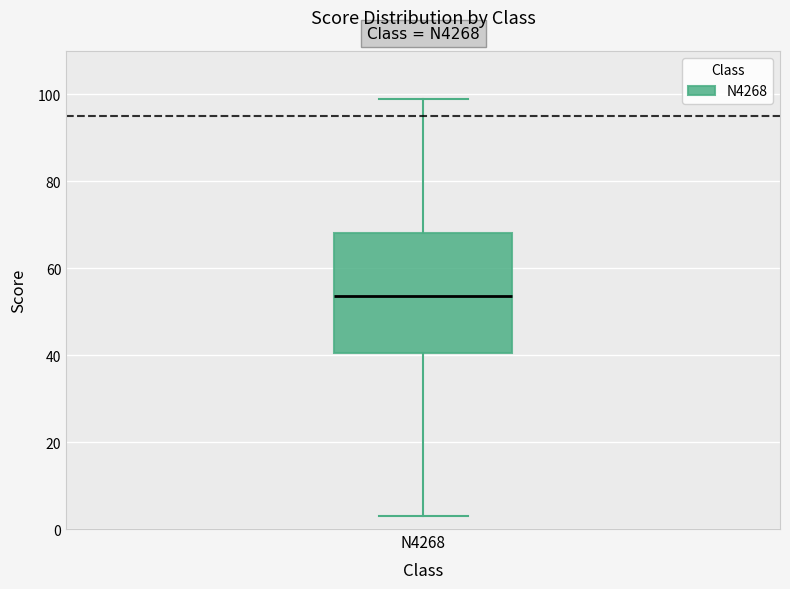

Transcribe this box plot: give where the median line is, the range the box spans, and where the two whiskers end, as read against the y-axis. The values are not printed on the chart, so give them approximately, as read against the axis.

median 54, box 40 to 68, whiskers 4 to 100